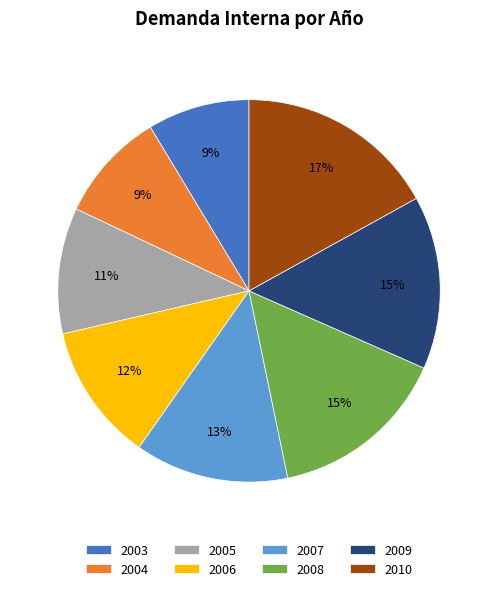

To the nearest percent, what is the average slice percentage?

12%